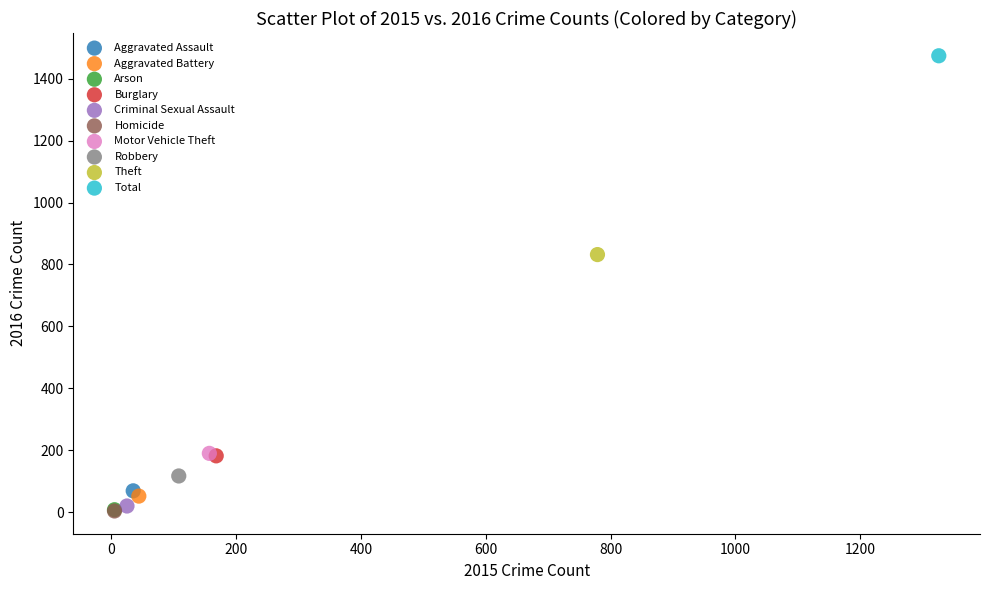

What are all the series names shown in the legend?

Aggravated Assault, Aggravated Battery, Arson, Burglary, Criminal Sexual Assault, Homicide, Motor Vehicle Theft, Robbery, Theft, Total